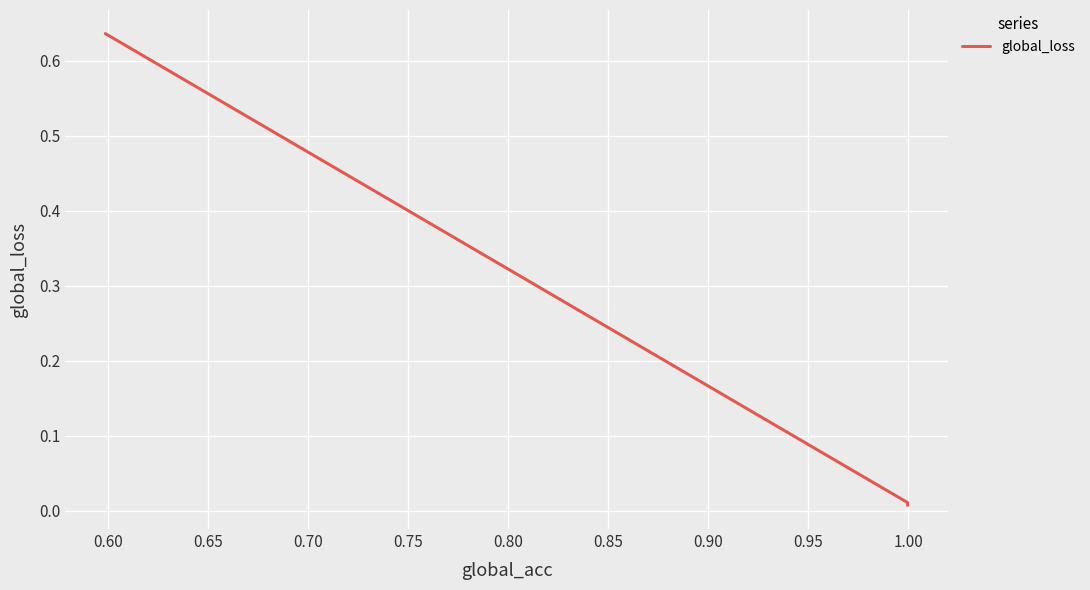

What is the sum of all values?

0.7